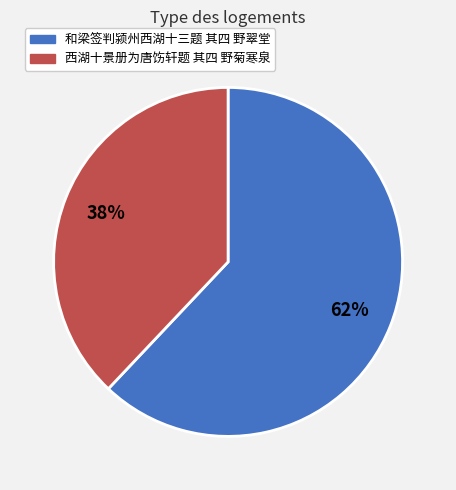

How many slices are in this pie chart?

2